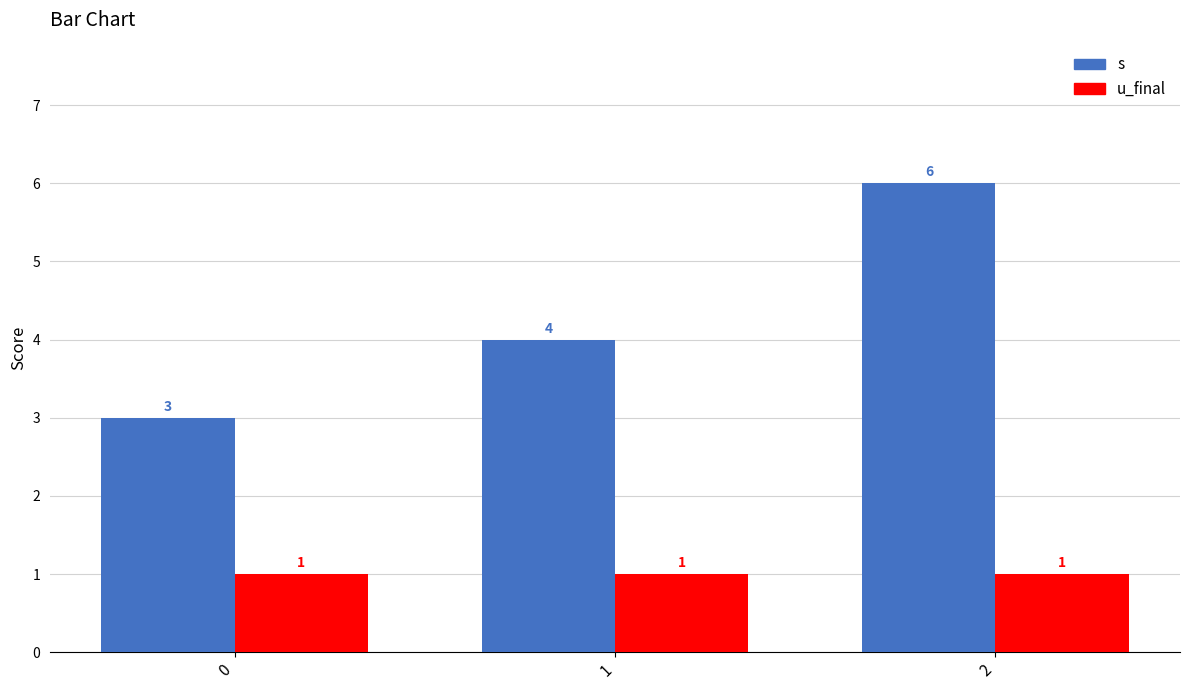

What is the sum of the u_final values at 2 and 0?

2